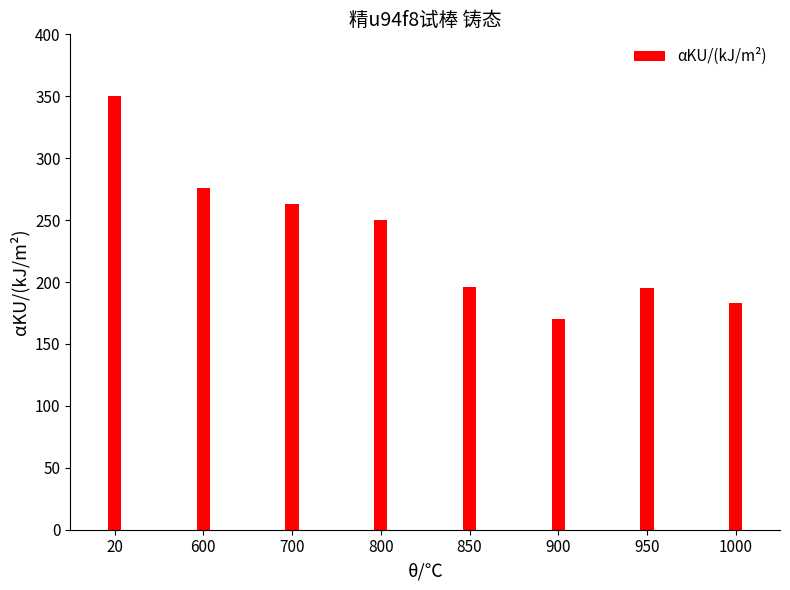

Between 850 and 800, which is larger?

800